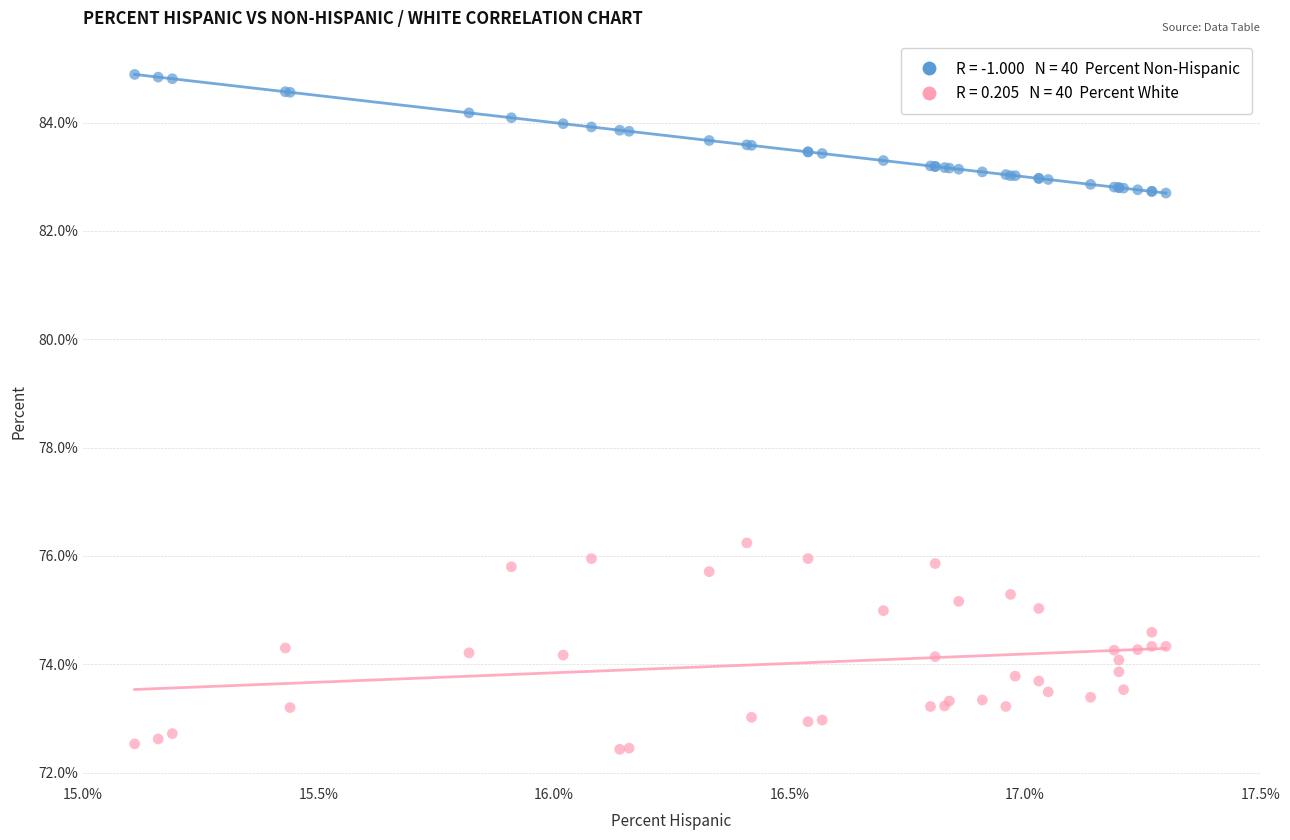

Across all series, what Y value is closest to 78?

76.2